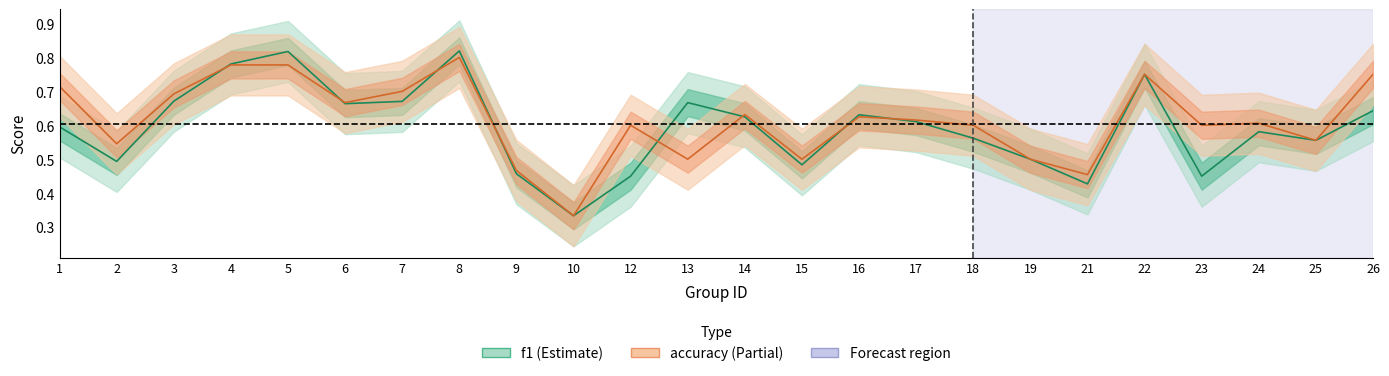

Where is the first local minimum for f1?

2